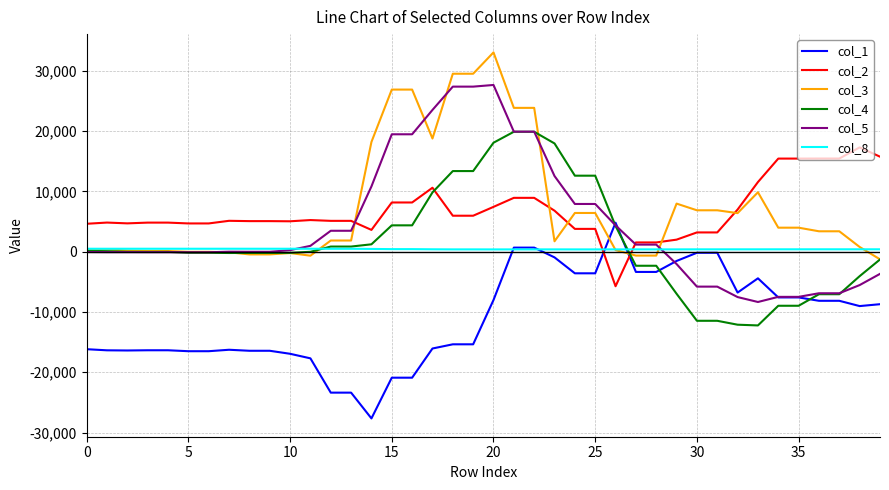

What is the greatest value displayed?

33045